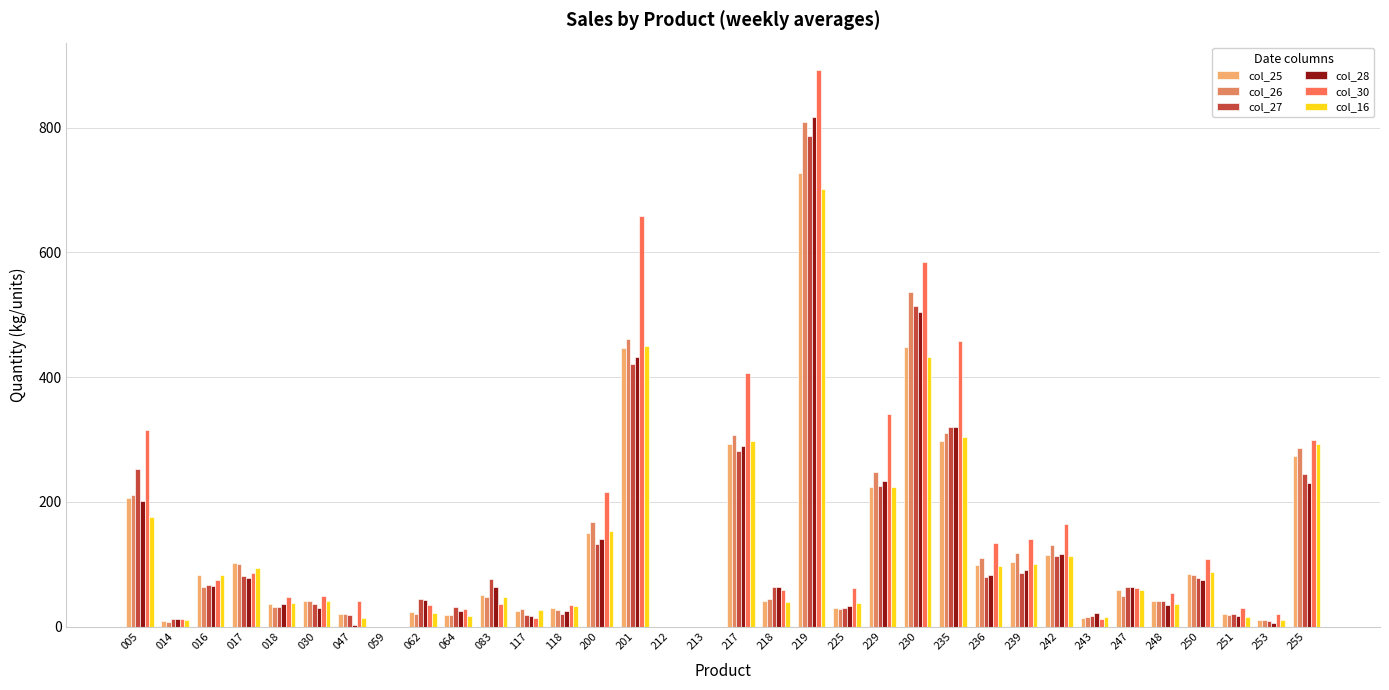

What is the highest value of the col_30 series?

891.8